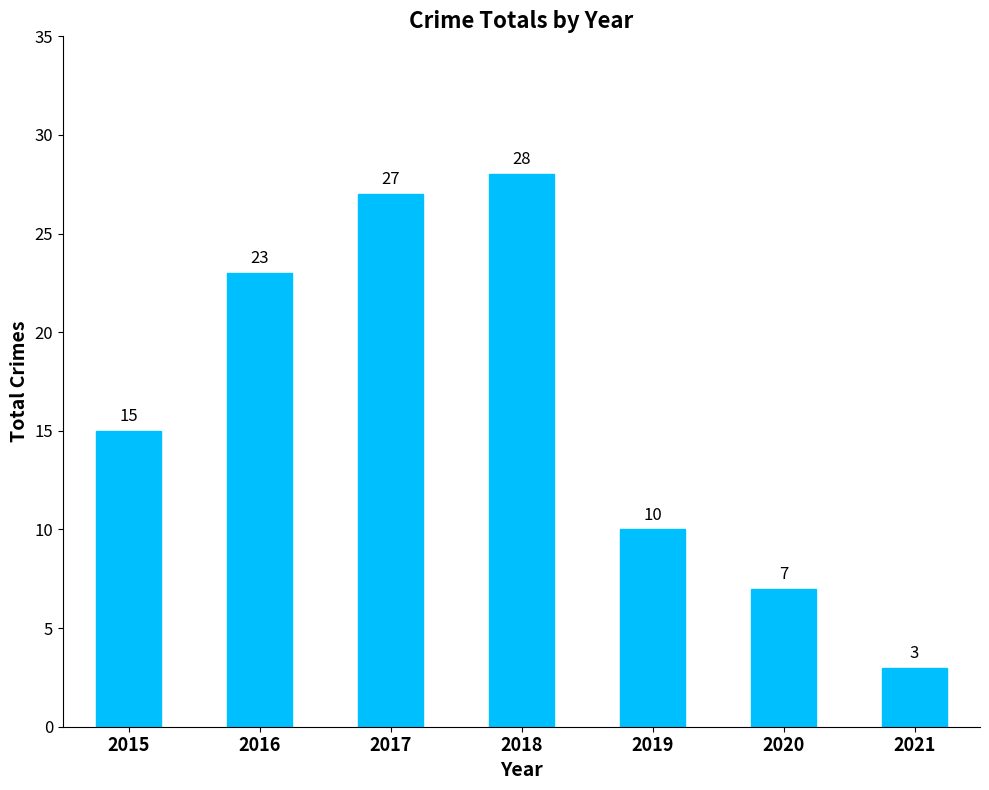

At which category does the chart reach its minimum across all series?

2021